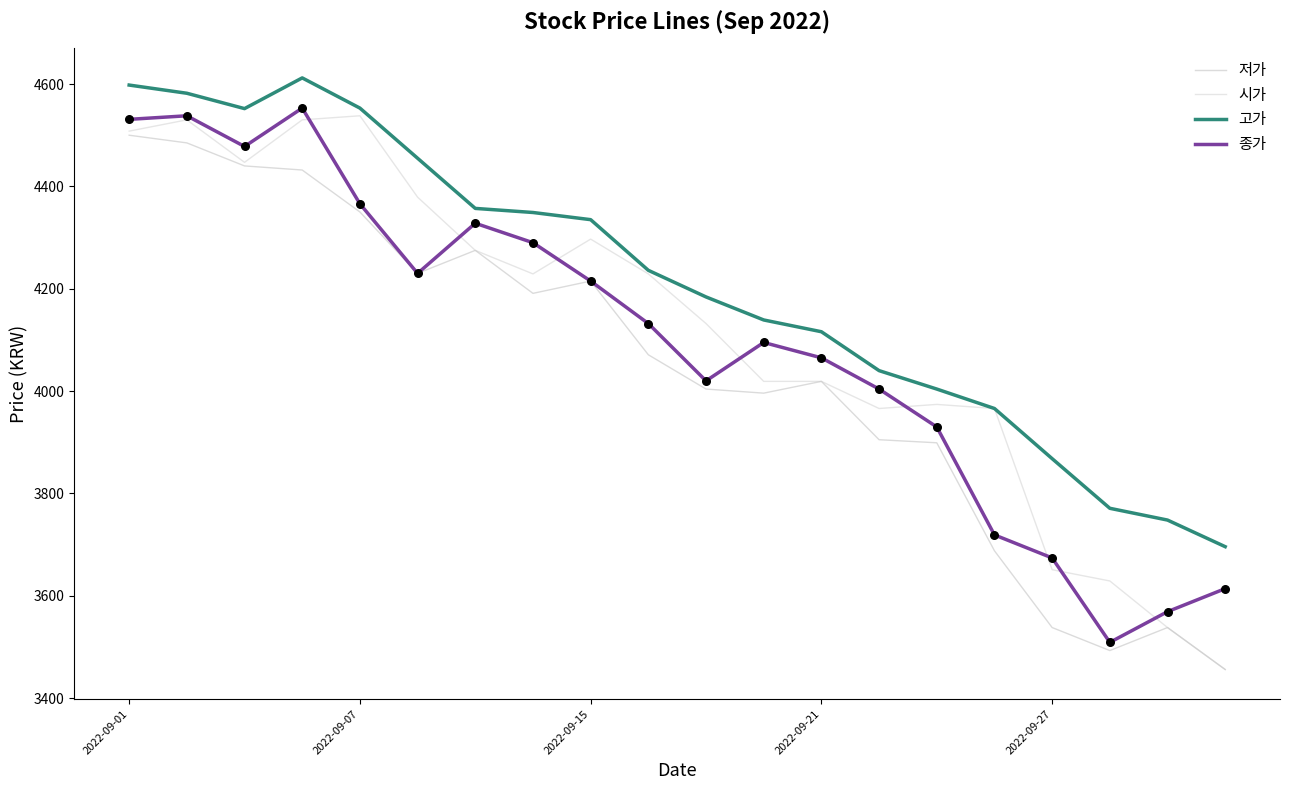

Which series has the largest total across all categories?

고가